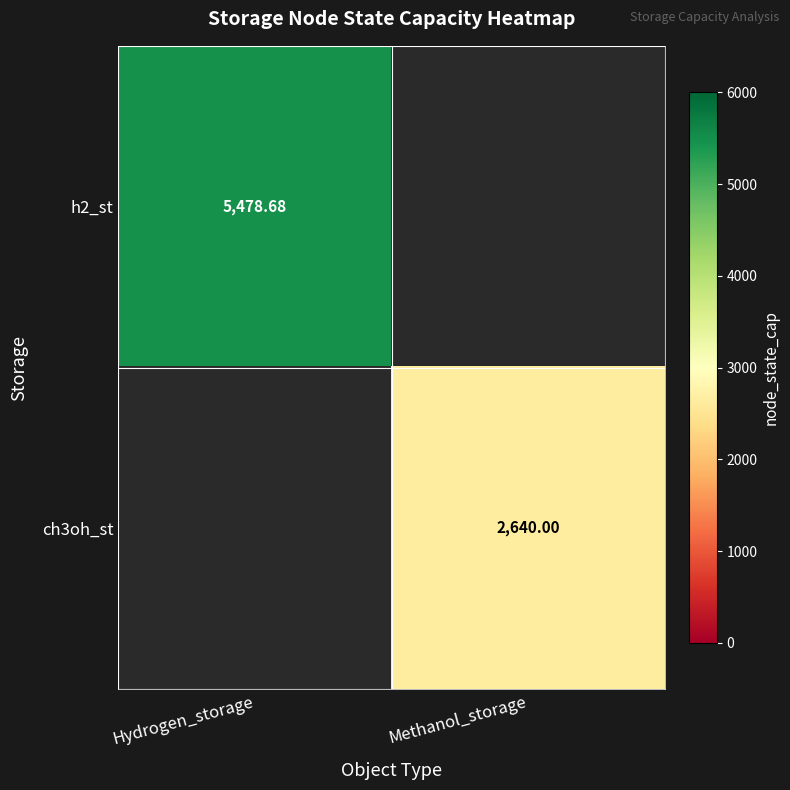

At which label does ch3oh_st reach its minimum?

Hydrogen_storage